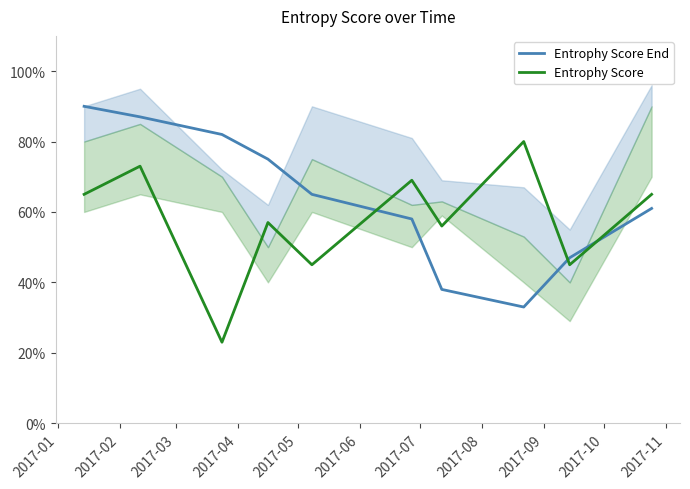

What are all the series names shown in the legend?

Entrophy Score End, Entrophy Score